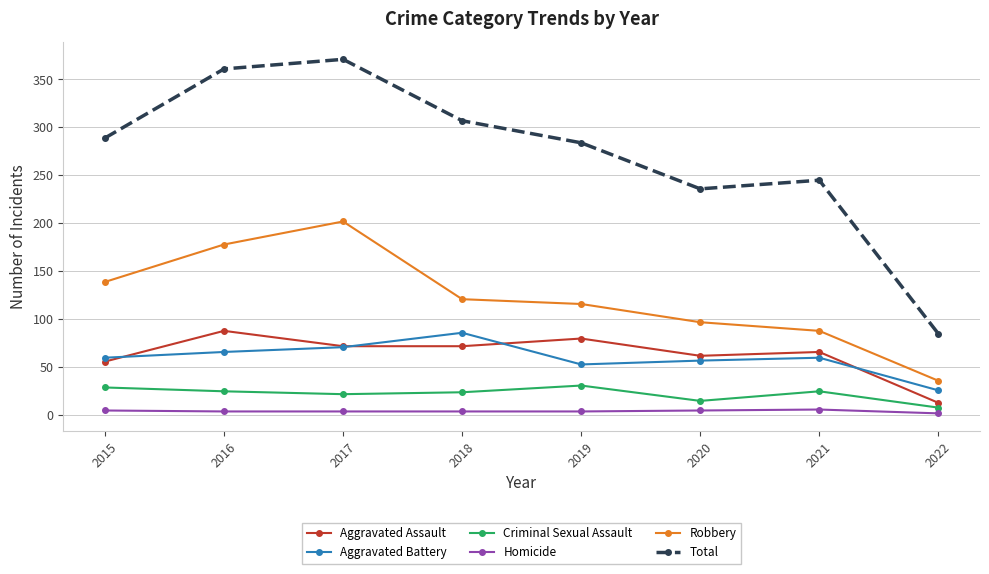

How many interior local valleys does the Aggravated Battery series have?

1